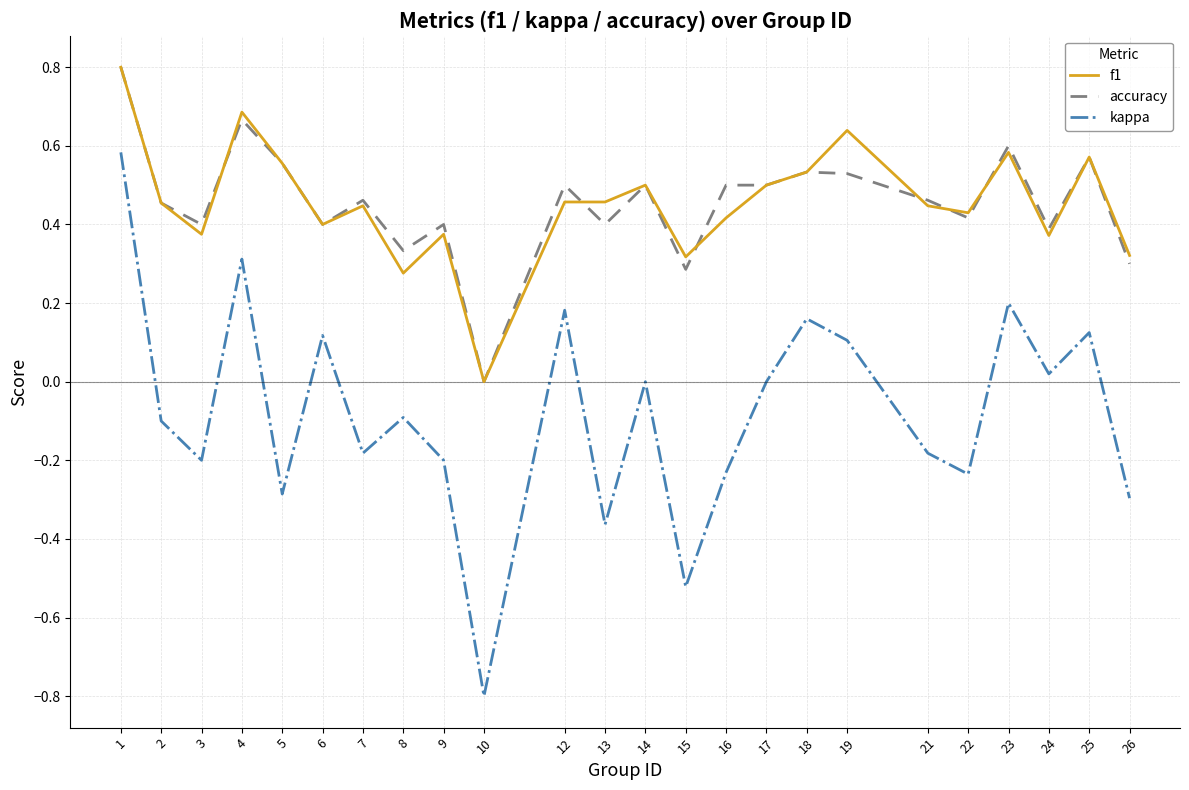

True or false: f1 has a value of 0.5 at 18.

True